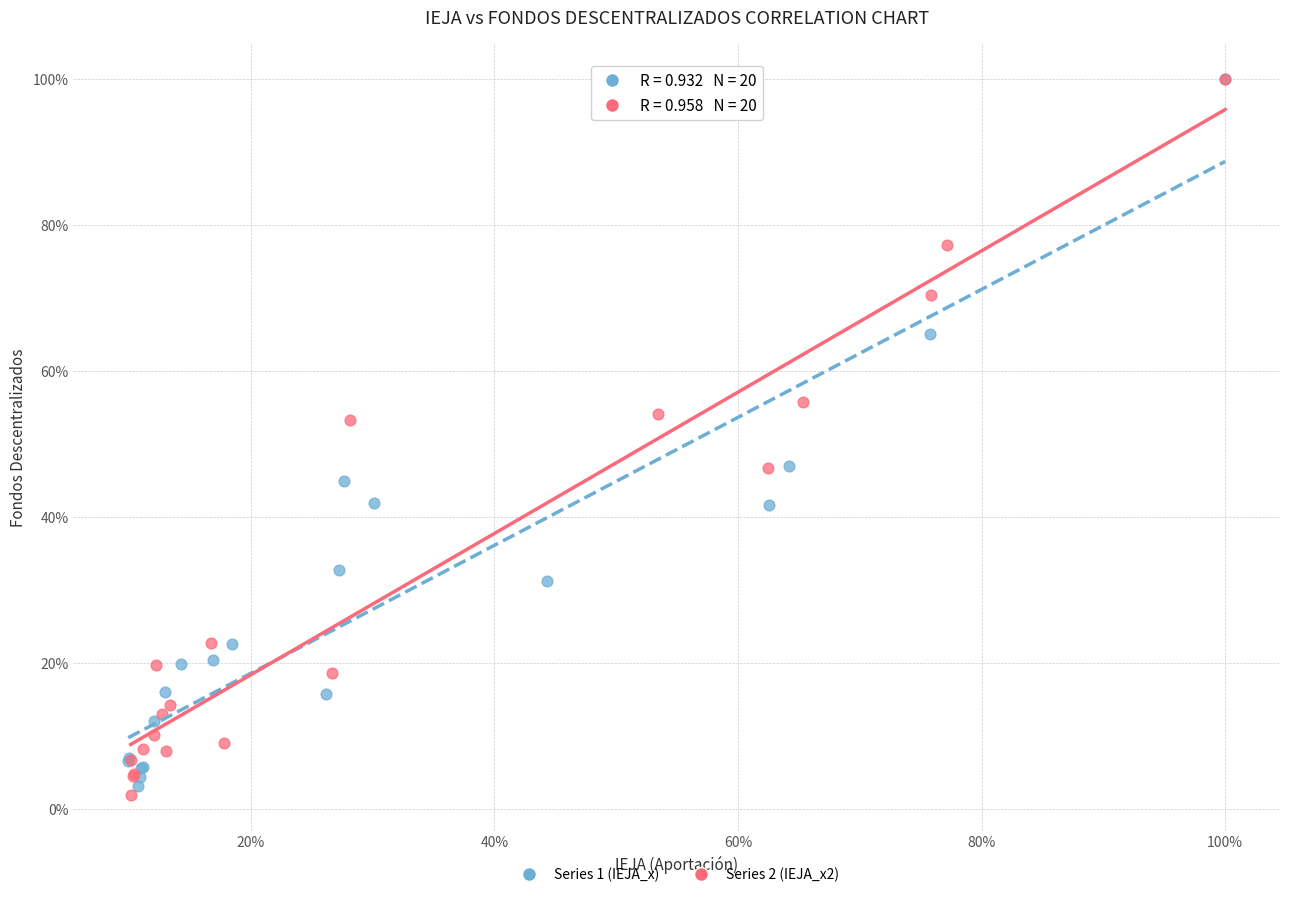

What are all the series names shown in the legend?

Series 1 (IEJA_x), Series 2 (IEJA_x2)